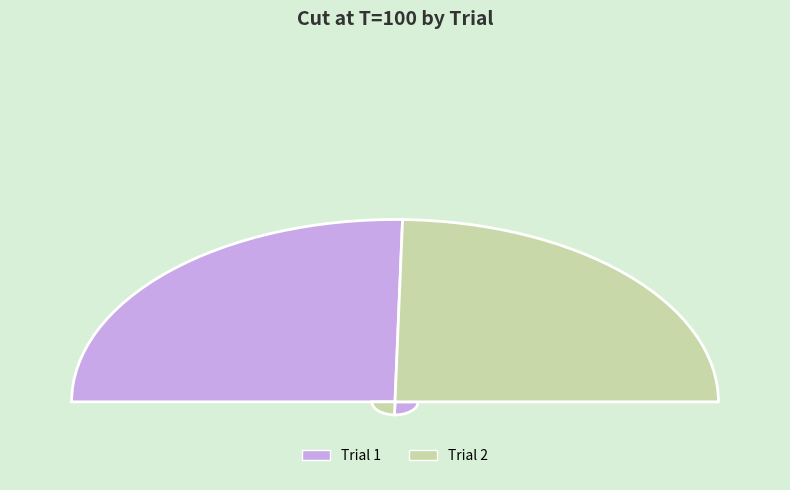

What is the largest slice in the pie chart?

Trial 1